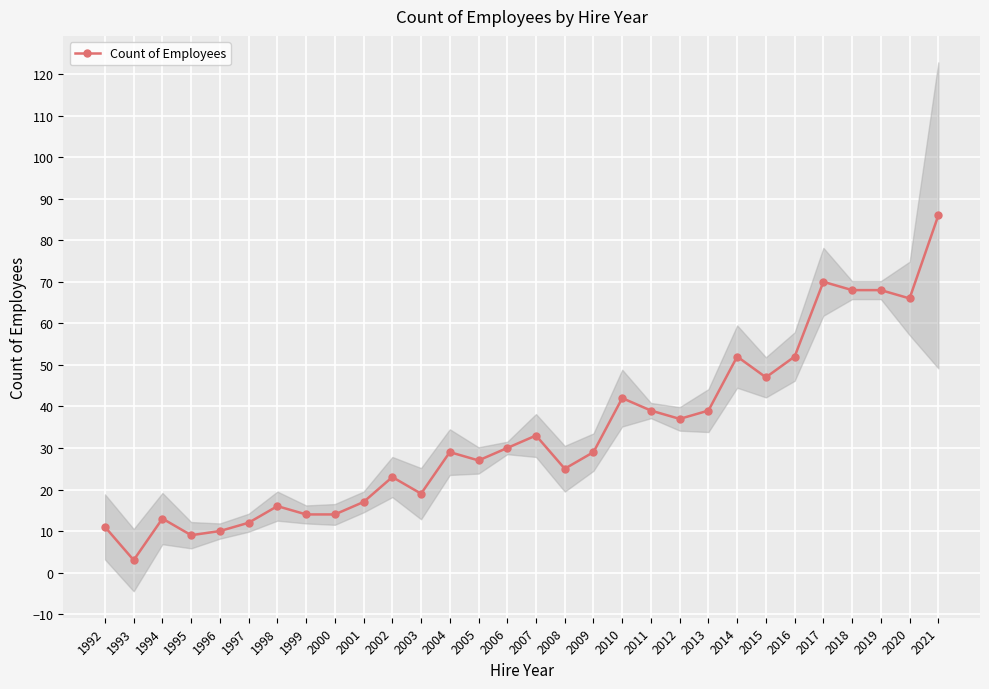

What is the ratio of the value at 2017 to the value at 2009?

2.4